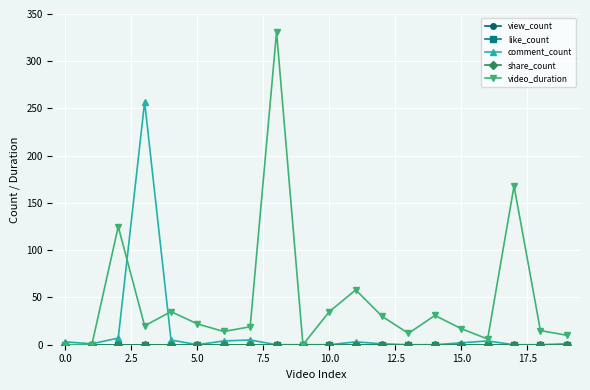

True or false: share_count and comment_count cross at least once.

False